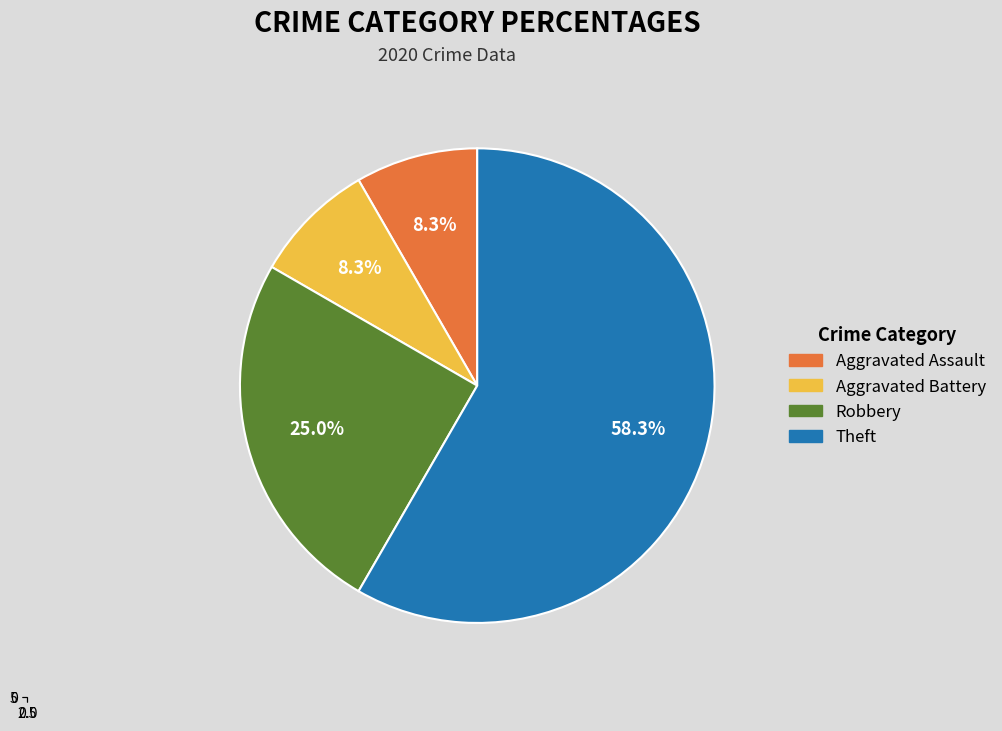

Is it true that Theft is 58% of the pie?

True